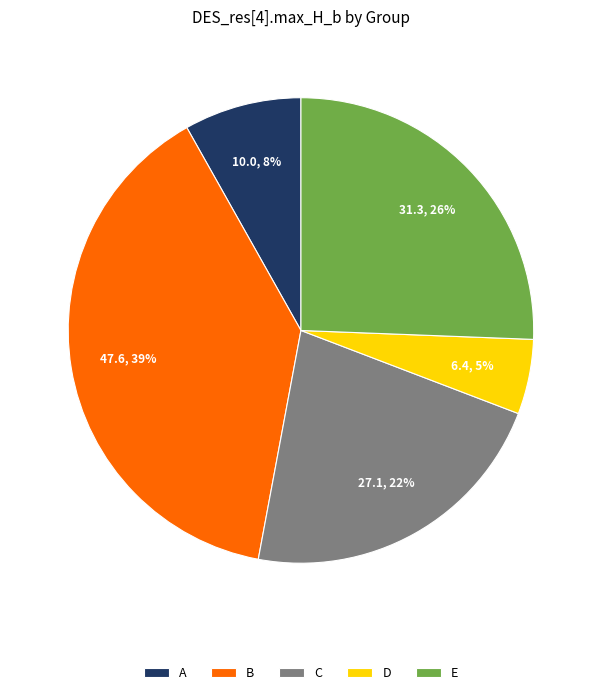

Combined, do A and C account for over 50%?

No